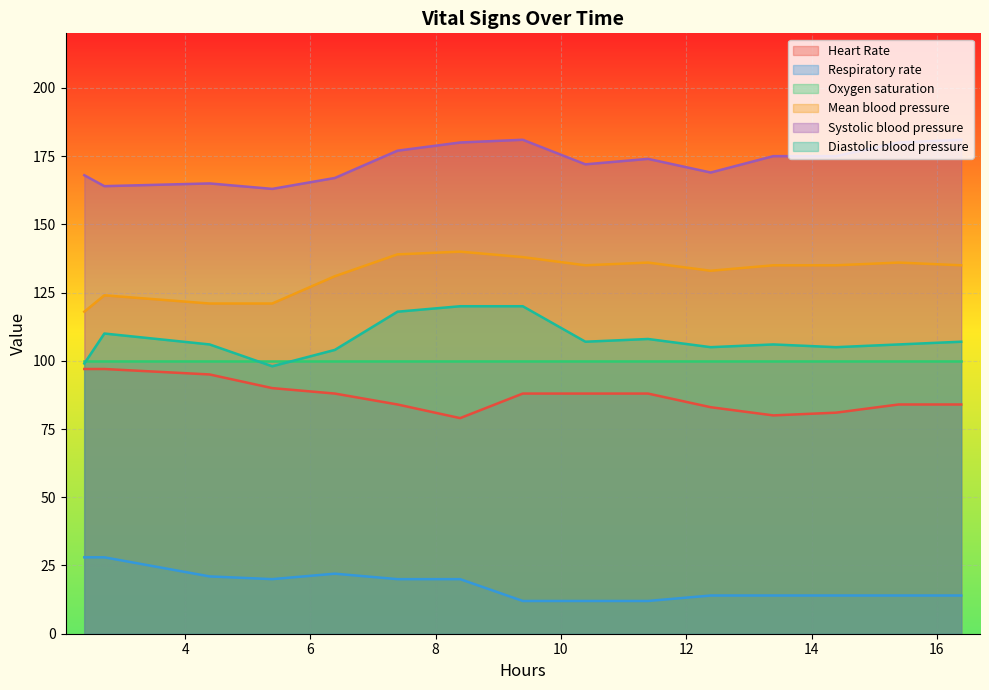

Which series has the largest total across all categories?

Systolic blood pressure